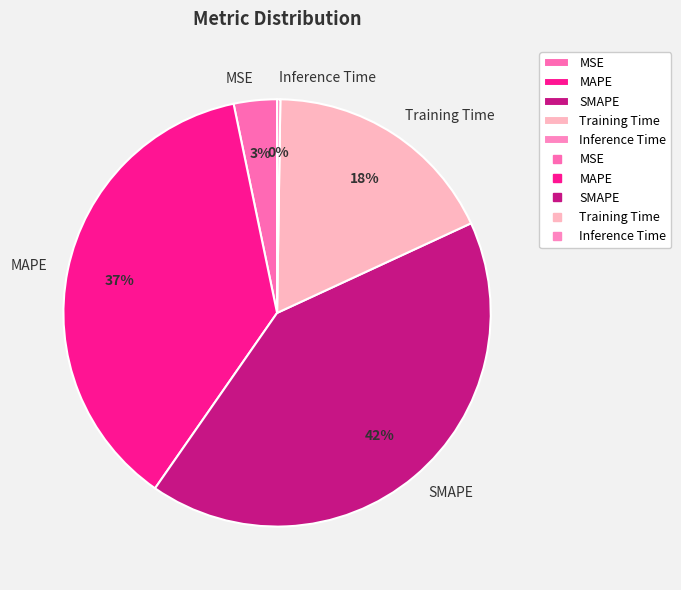

Which slice is the largest?

SMAPE